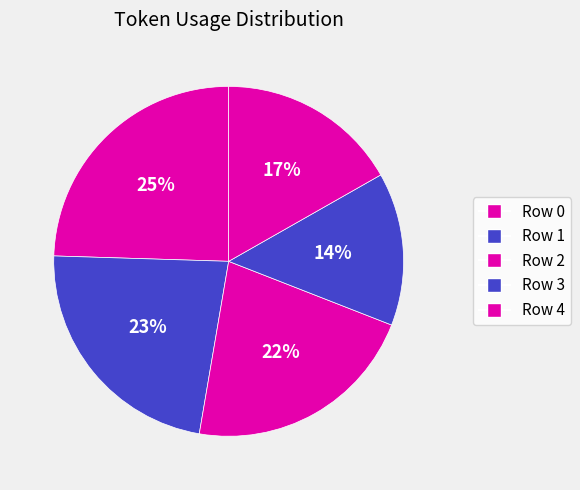

Which category has the smallest portion of the pie?

Row 3